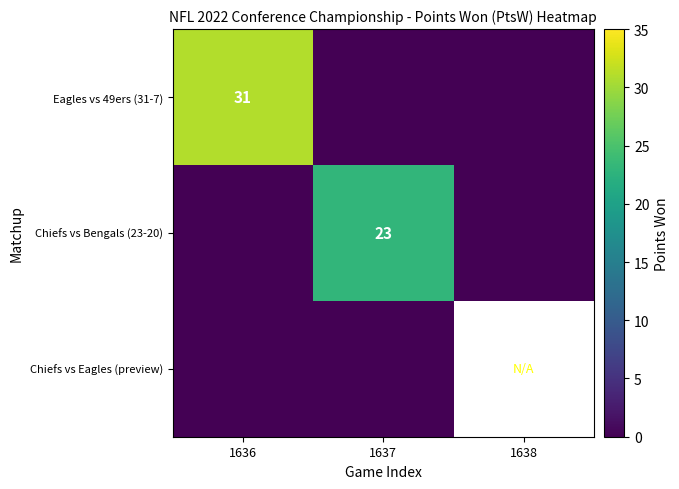

How many Eagles vs 49ers (31-7) values are between 0 and 31?

3